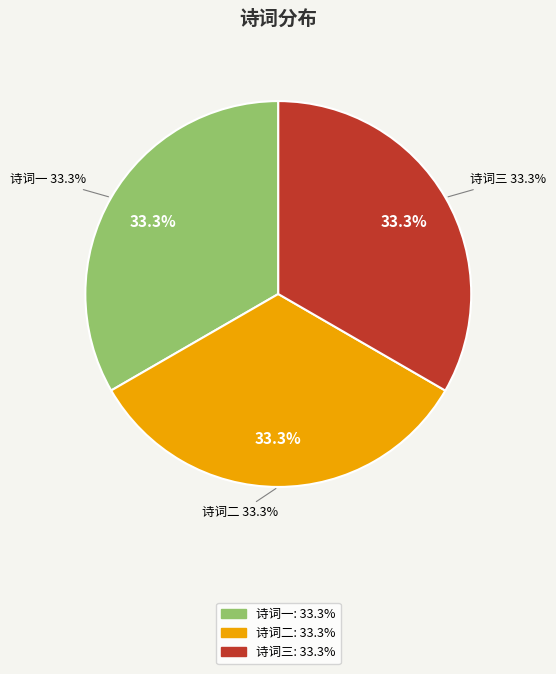

To the nearest percent, what is the average slice percentage?

33%